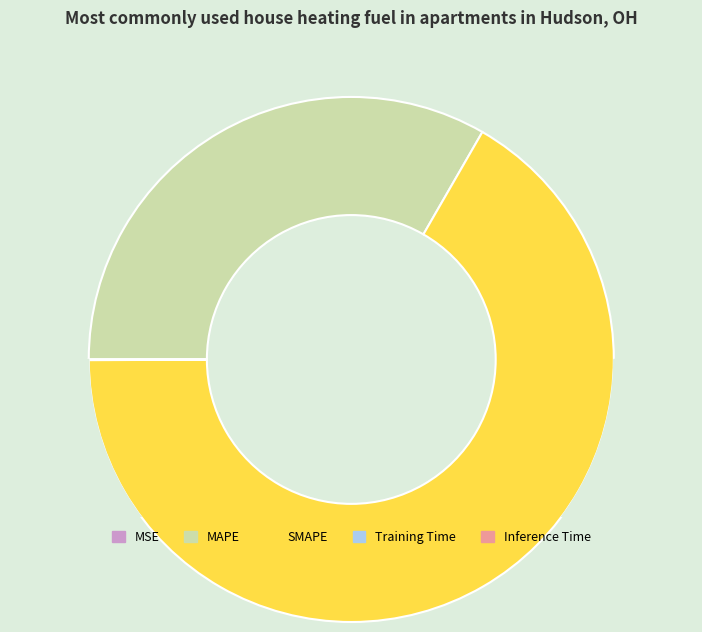

Is there any slice that represents more than half of the pie?

Yes